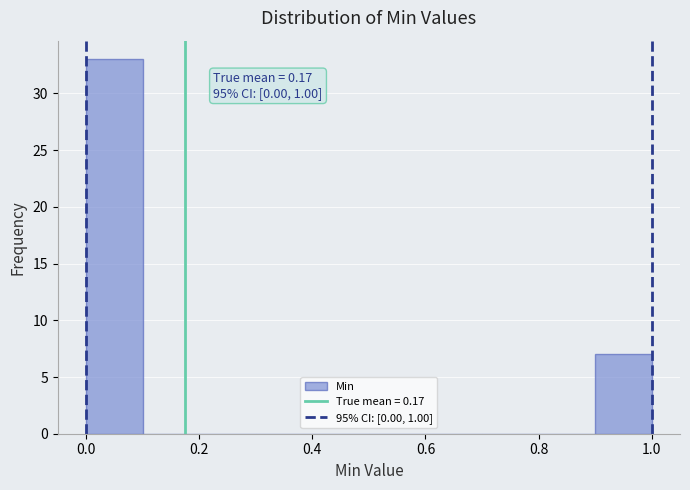

Over which range of the x-axis is the bar tallest?

0.0 to 0.1